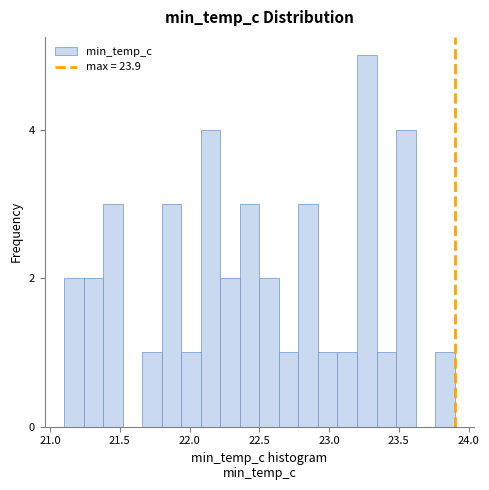

Around what value on the x-axis is the tallest bar? Give the approximate position of its centre, as read against the axis.

23.25